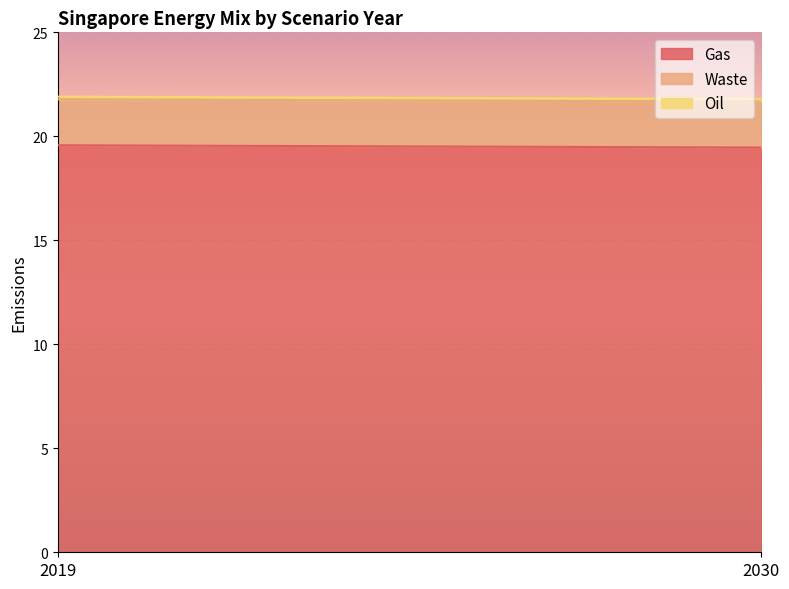

Which category has the lowest value in the Waste series?

2019